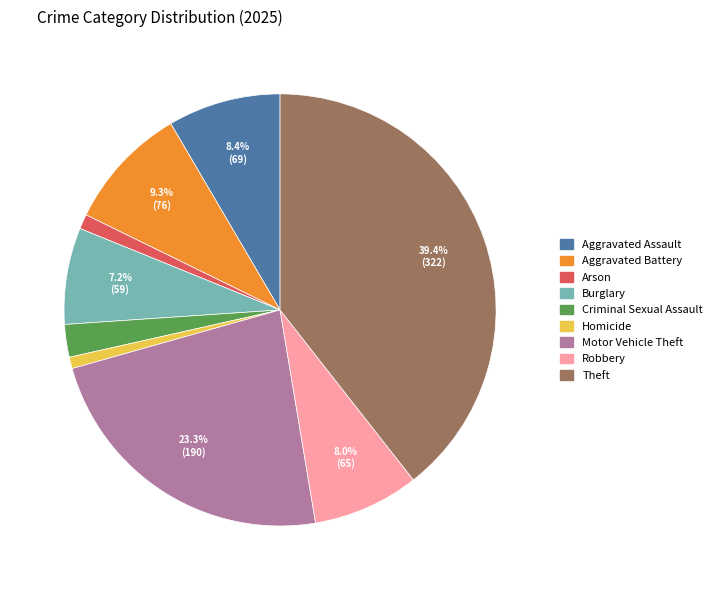

Which slice is the largest?

Theft